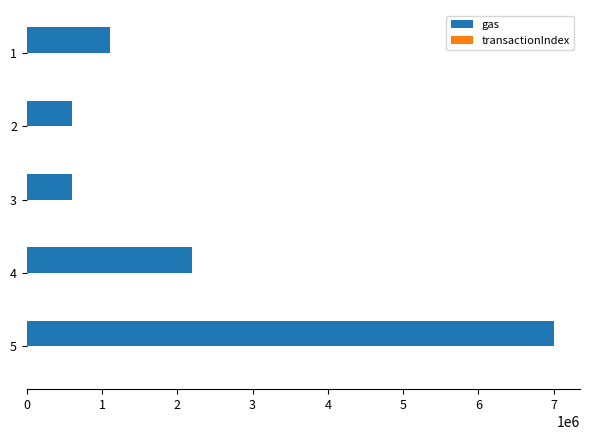

What is the maximum value shown in the chart?

7000000